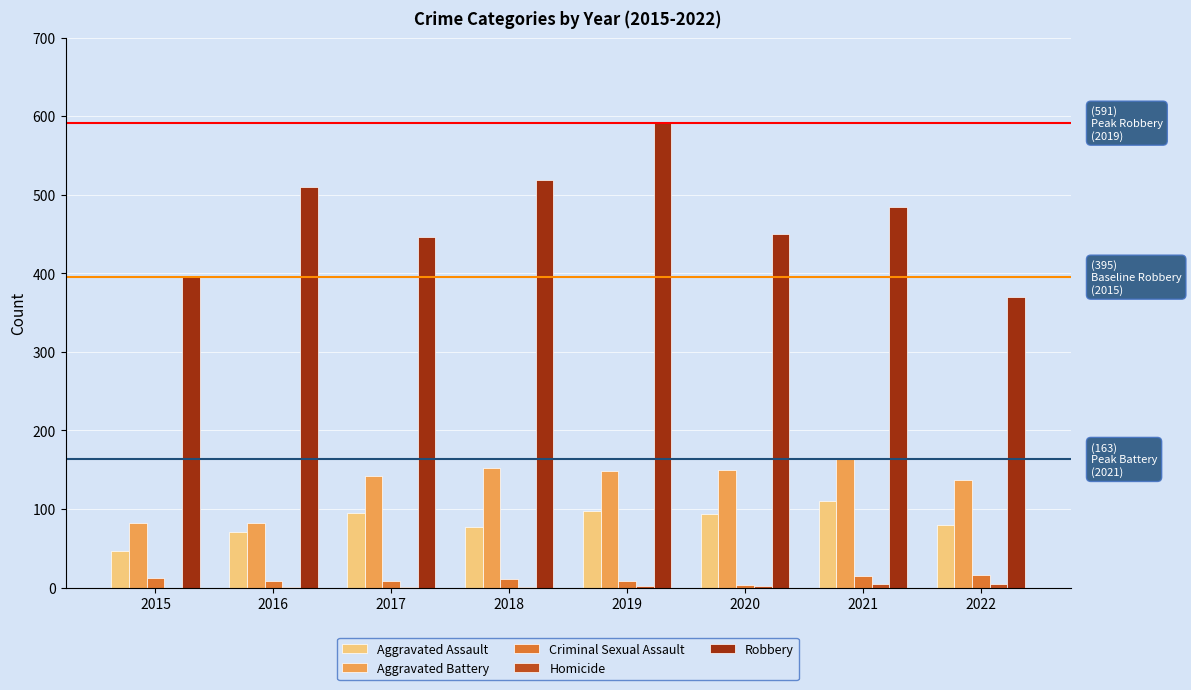

At which category is the sum across all series the highest?

2019